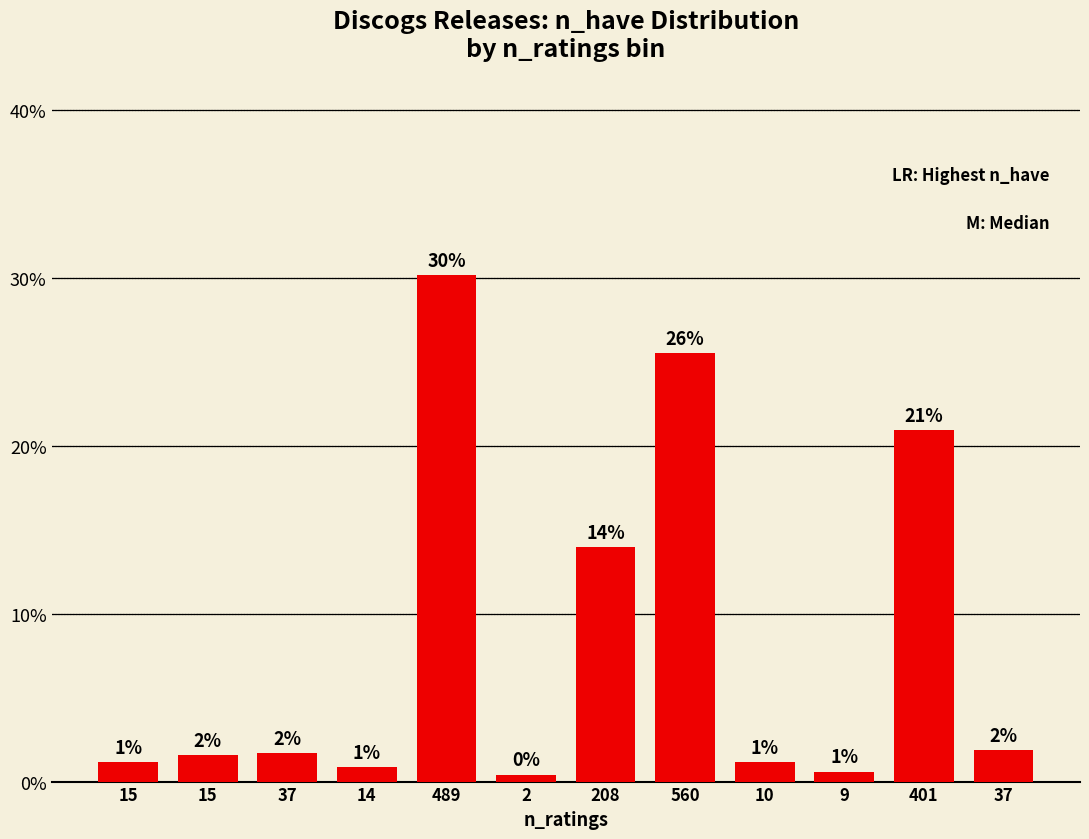

What is the sum of the values at 560 and 208?

0.4